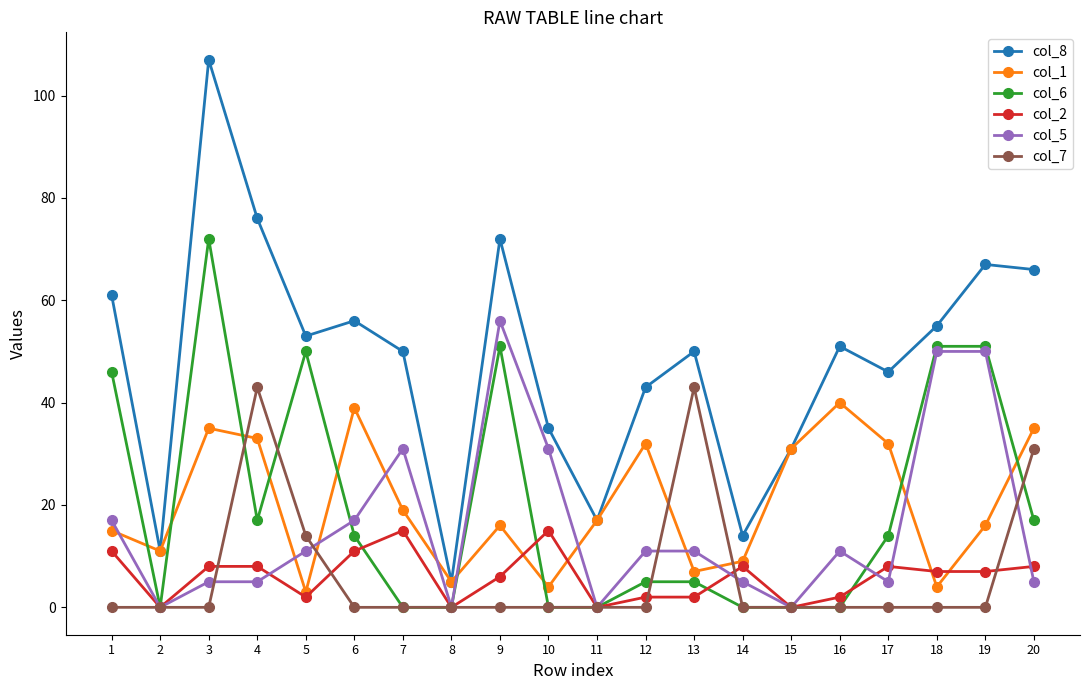

Where does the col_6 series first go above 14?

1